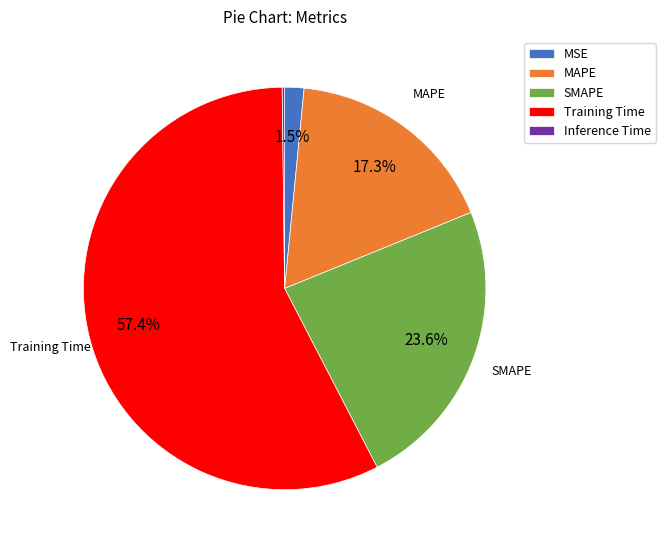

To the nearest percent, what is the average slice percentage?

20%